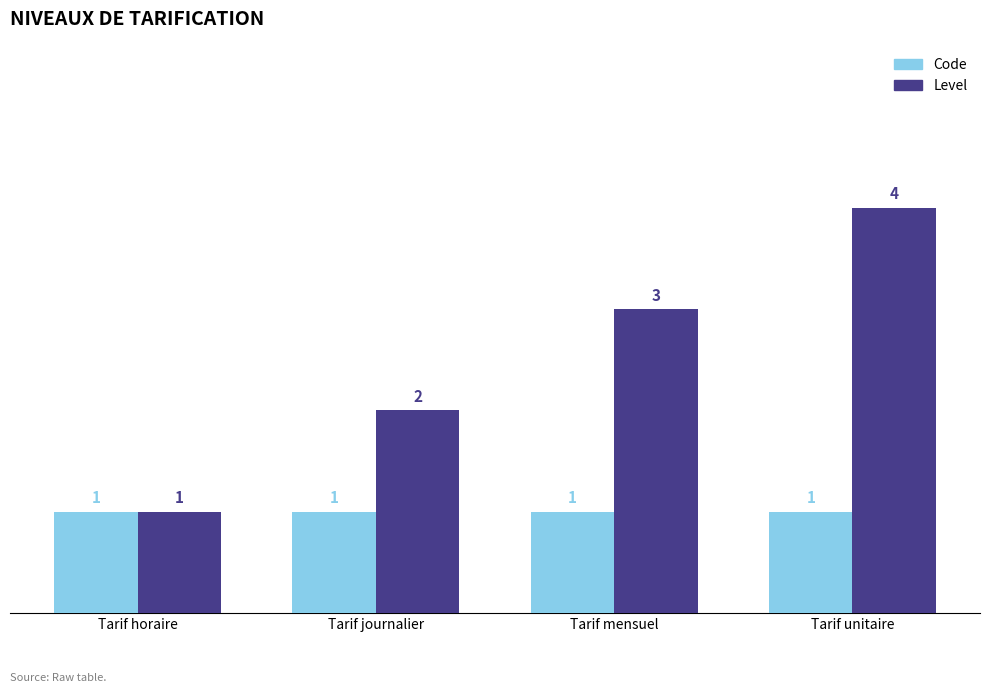

Rank the series by their maximum value, from lowest to highest.

Code, Level